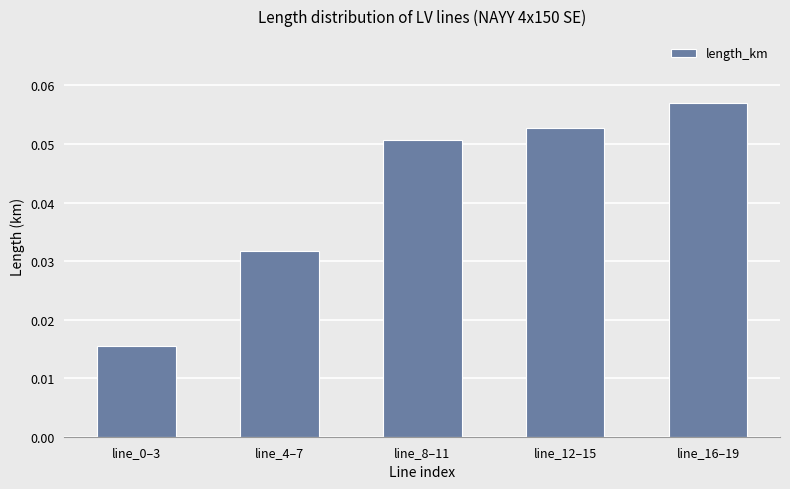

Between line_8–11 and line_0–3, which is larger?

line_8–11